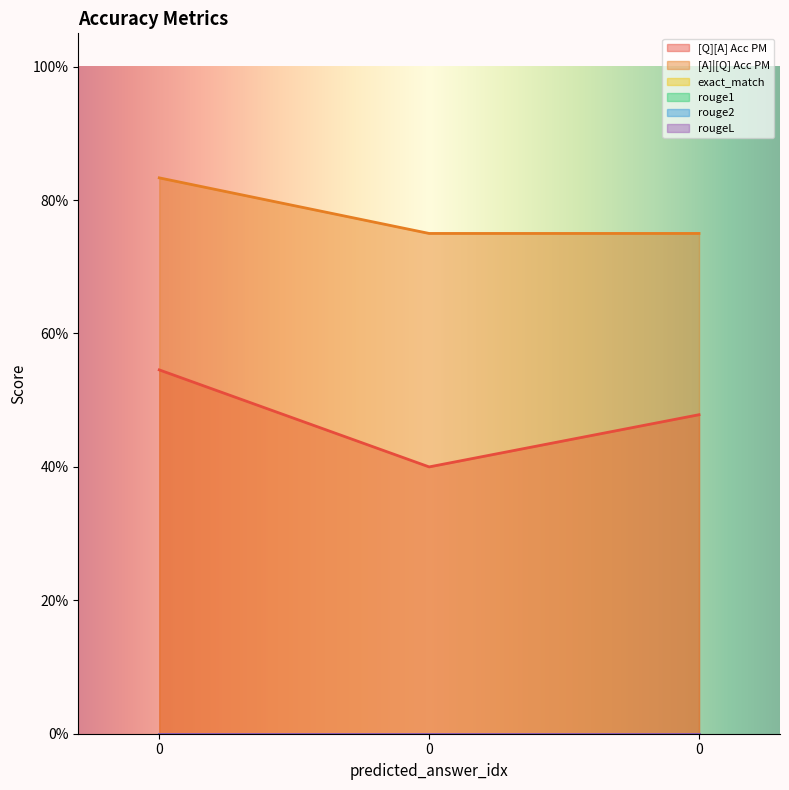

At 0, list the series in order from smallest to largest.

exact_match, rouge1, rouge2, rougeL, [Q][A] Acc PM, [A]|[Q] Acc PM